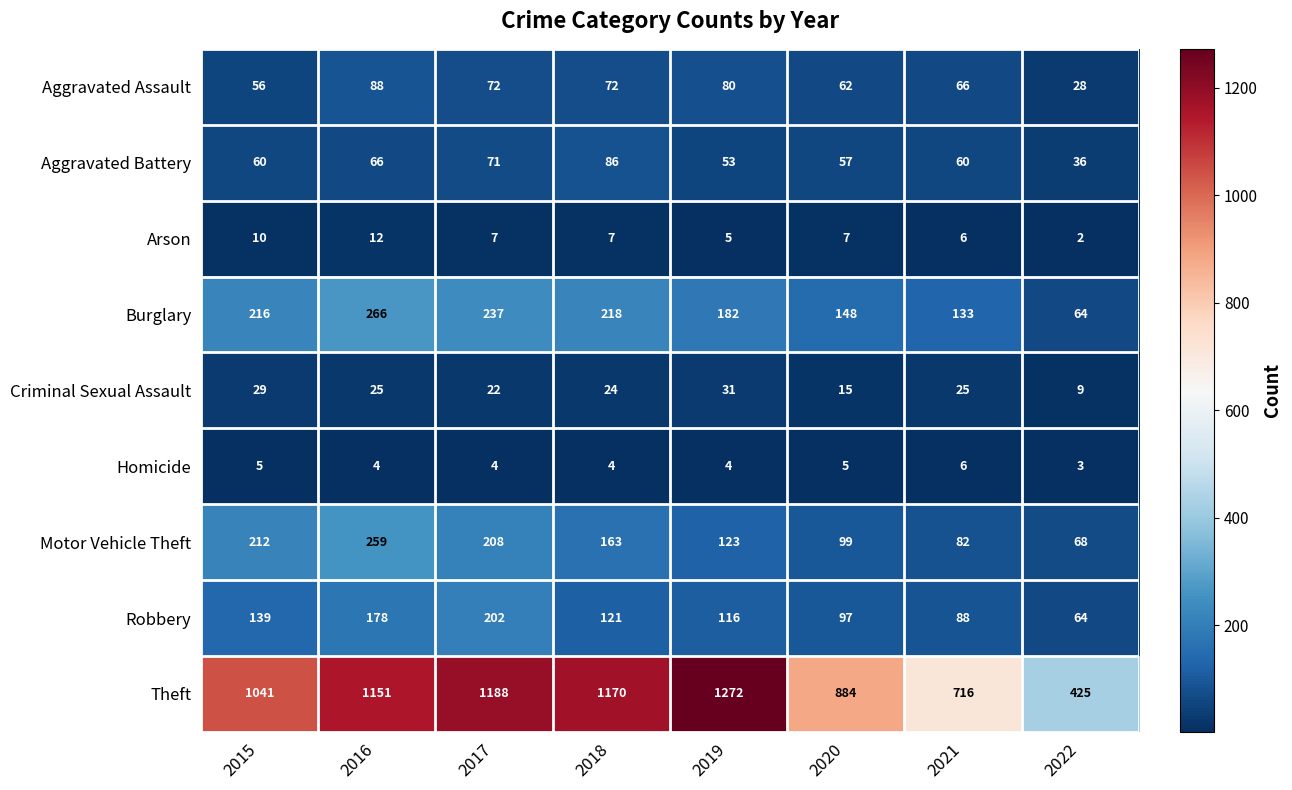

Where is Robbery nearest to the value 133?

2015